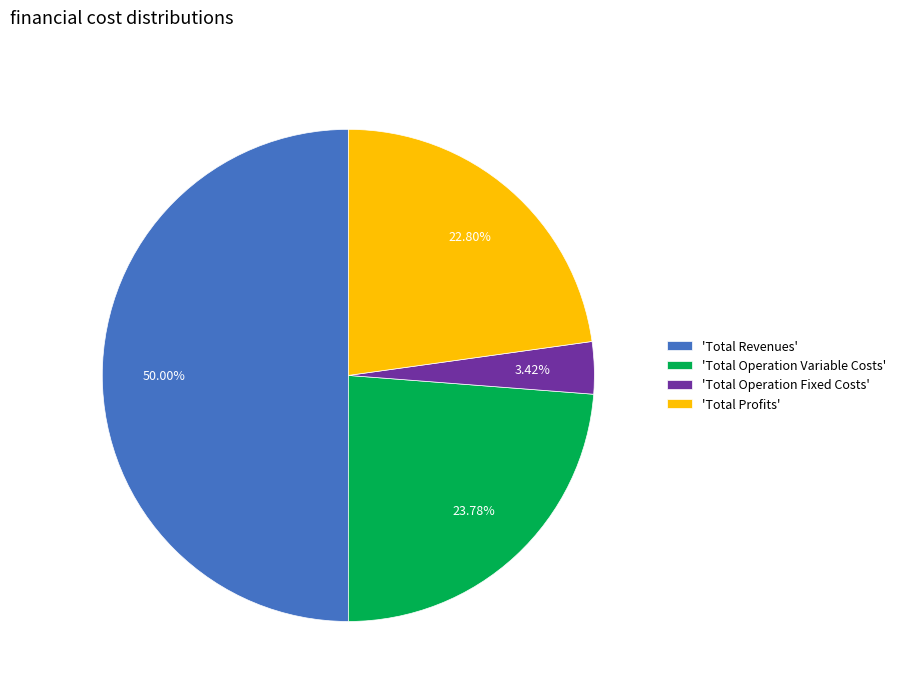

Does 'Total Operation Variable Costs' represent more than half of the total?

No